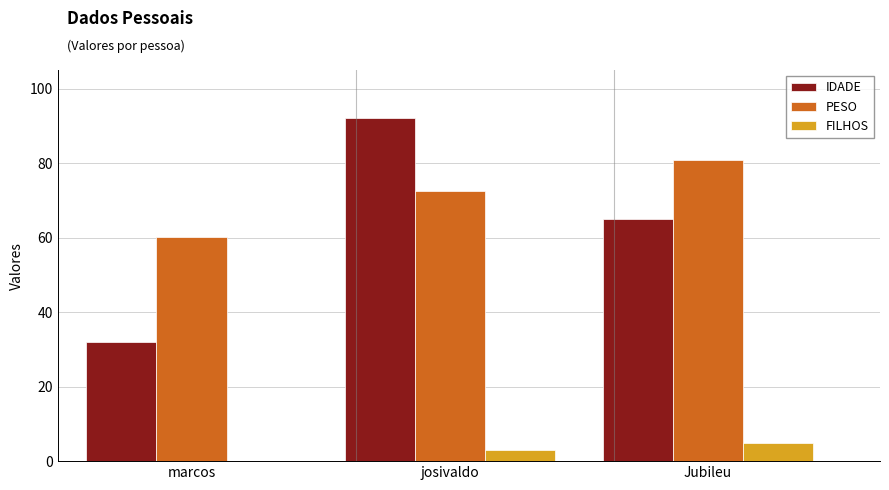

How many data points does each series have?

3